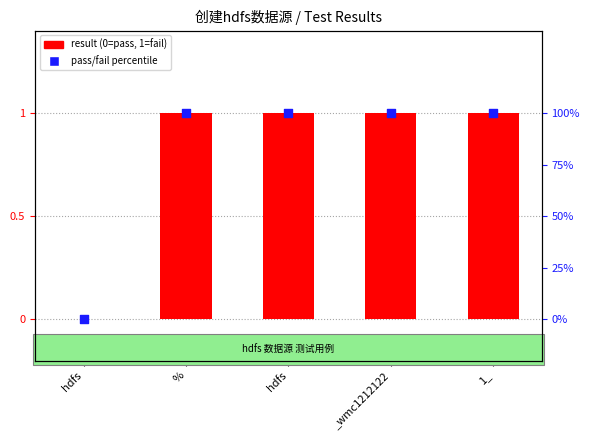

At which category is the sum across all series the highest?

%